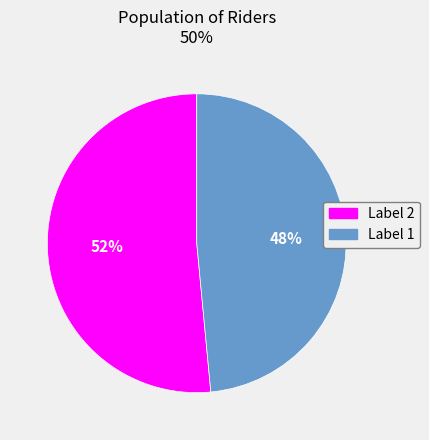

To the nearest percent, what is the average slice percentage?

50%